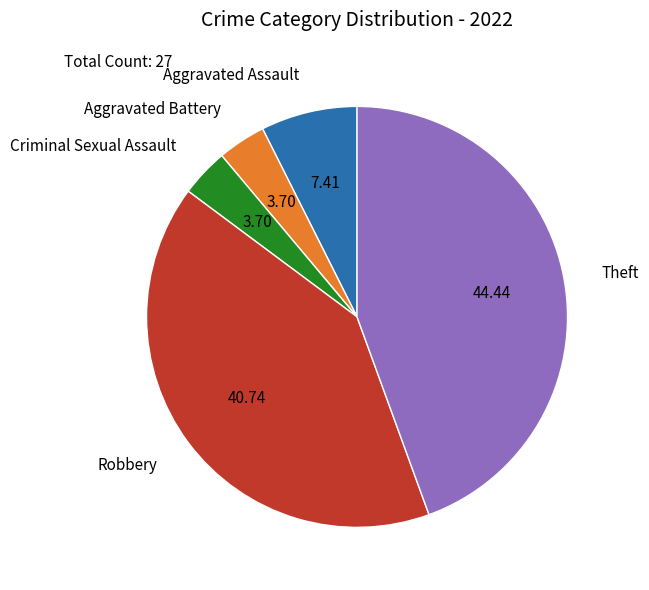

Which has a higher value, Theft or Criminal Sexual Assault?

Theft